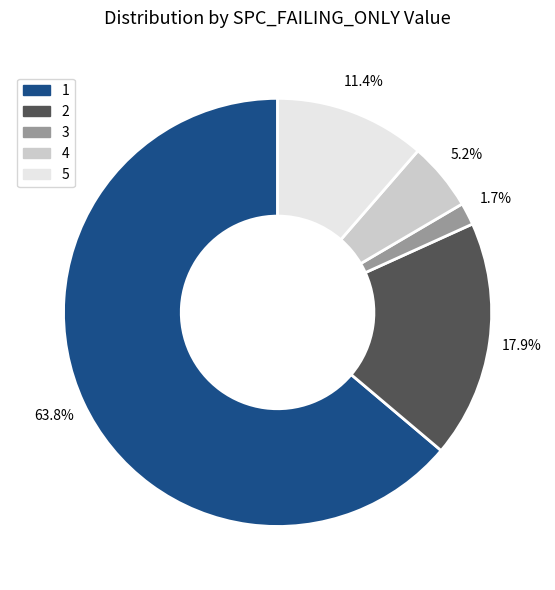

Rank the categories by value from lowest to highest.

3, 4, 5, 2, 1